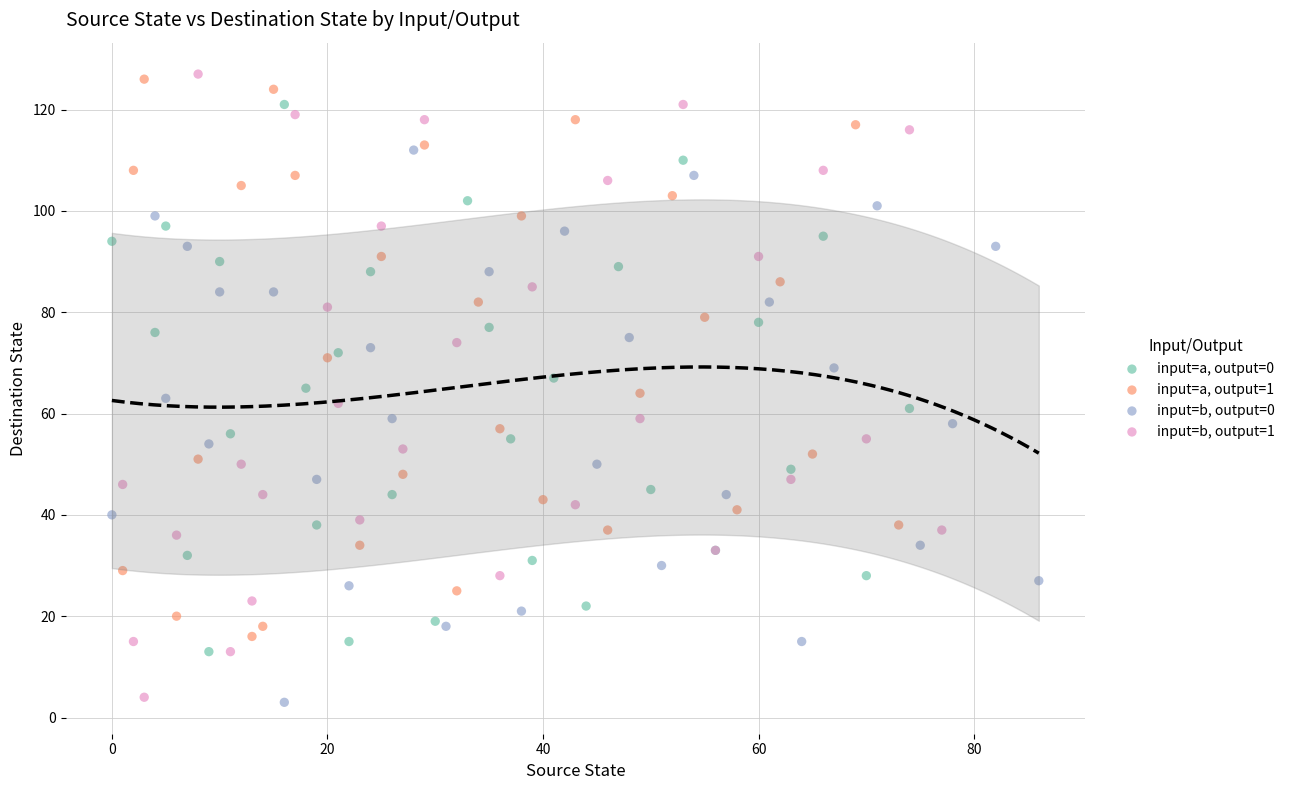

What are all the series names shown in the legend?

input=a, output=0, input=a, output=1, input=b, output=0, input=b, output=1